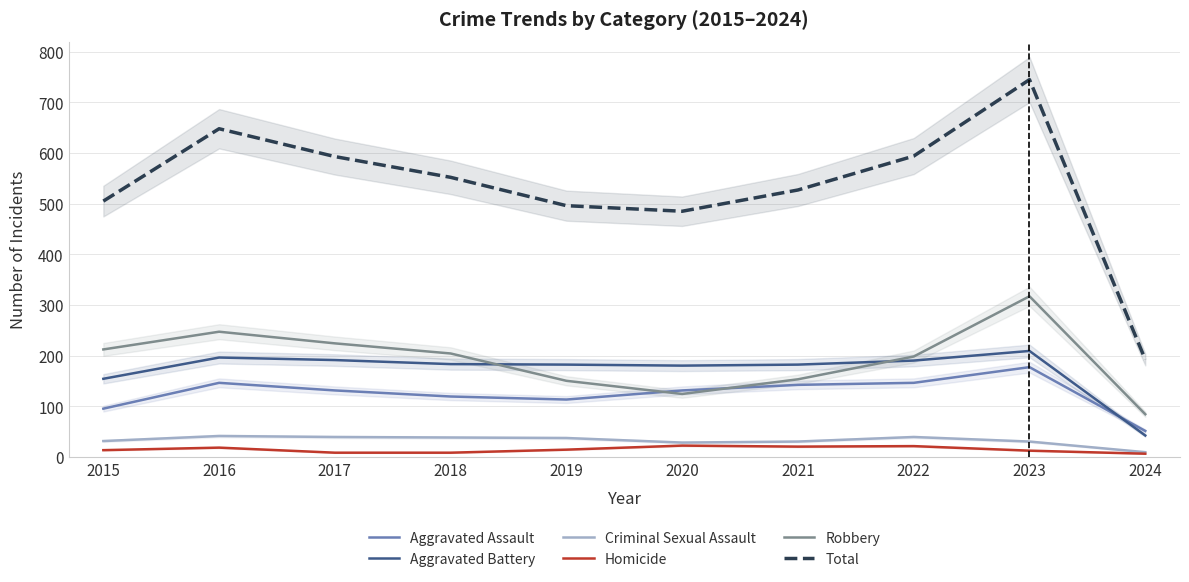

What is the total value across all series at 2021?

1054